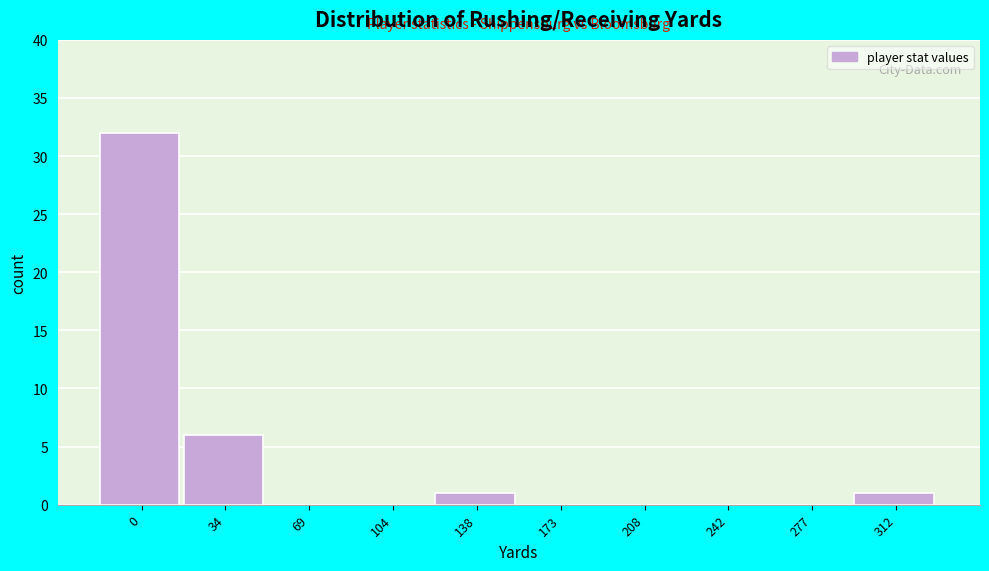

Reading left to right, transcribe all the data shown in this chart.

0=32	34=6	69=0	104=0	138=1	173=0	208=0	242=0	277=0	312=1